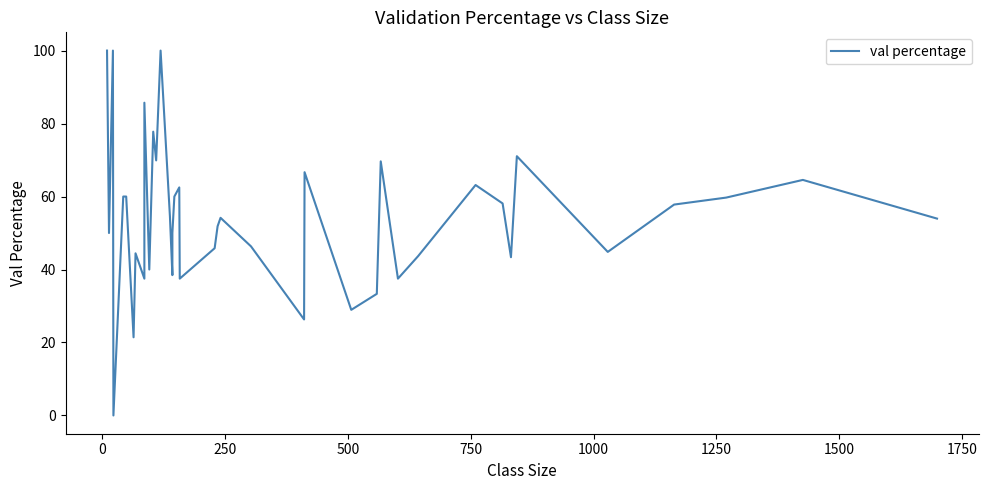

Reading right to left, list all the values displayed in this chart.

54.0	64.6	59.7	57.8	44.8	71.1	43.4	58.1	63.2	43.7	37.5	69.6	33.3	28.9	66.7	26.3	46.3	54.2	51.9	45.8	37.5	62.5	60.0	50.0	38.5	54.5	100.0	69.9	77.8	40.0	85.7	37.5	44.4	21.4	60.0	60.0	0.0	100.0	50.0	100.0